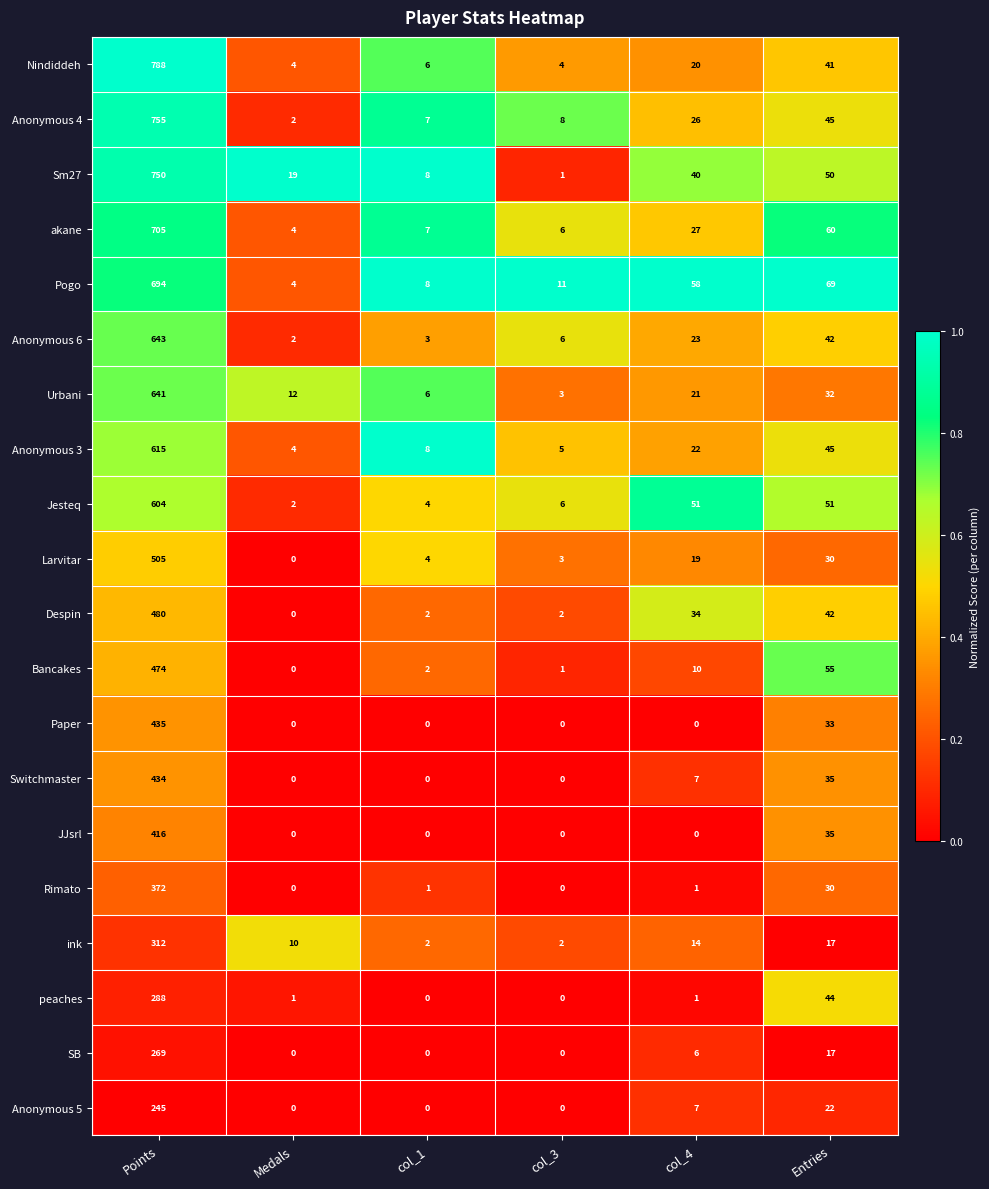

At which category is the sum across all series the highest?

Points